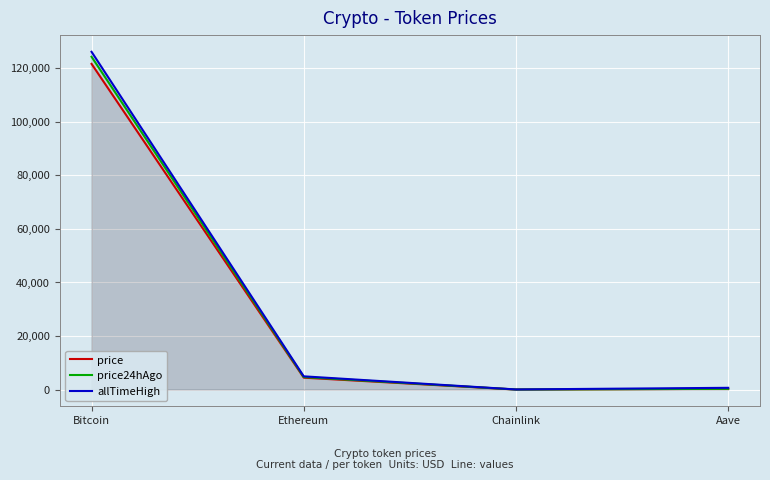

List the series in order of their overall mean, lowest first.

price, price24hAgo, allTimeHigh